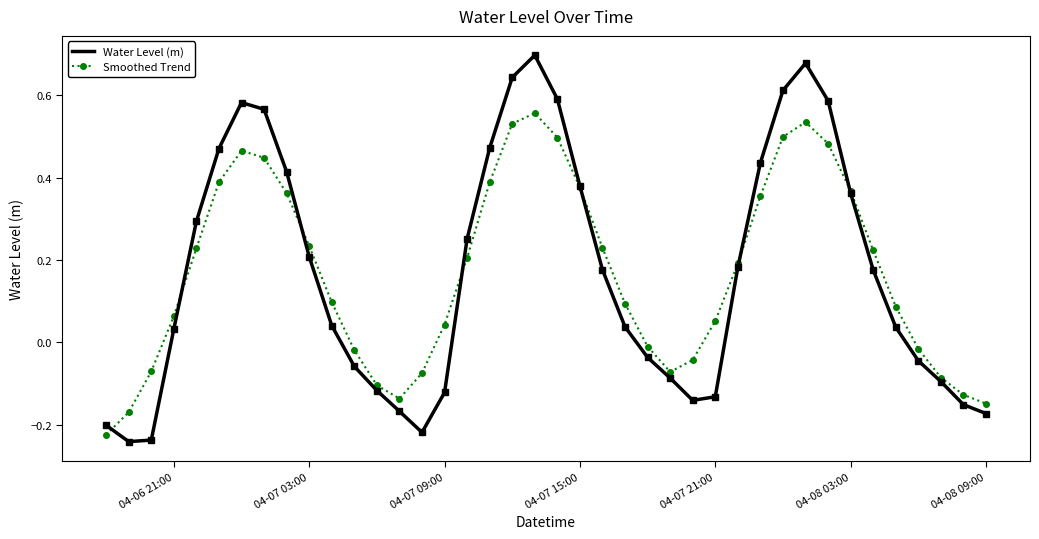

Rank the series by their maximum value, from lowest to highest.

Smoothed Trend, Water Level (m)